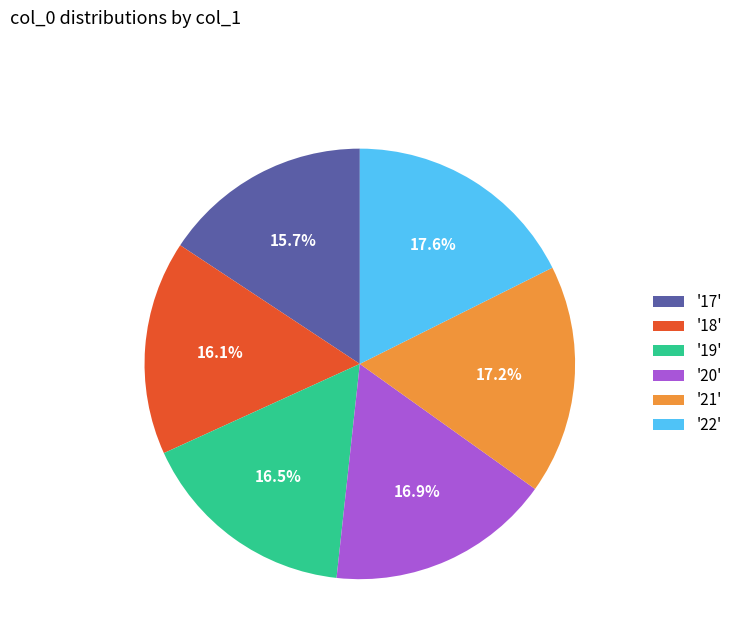

Which has a higher value, '18' or '20'?

'20'